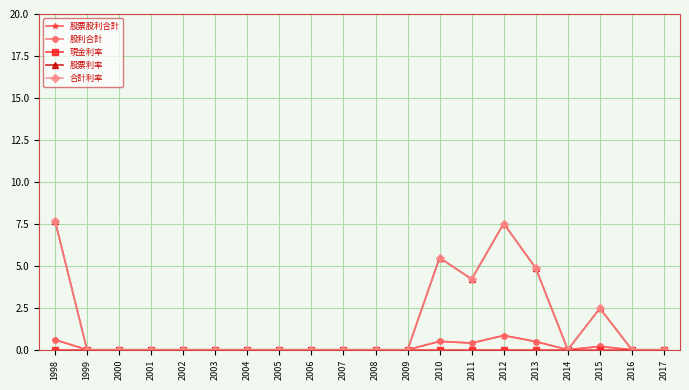

Is this an area chart (filled region under the line)?

No